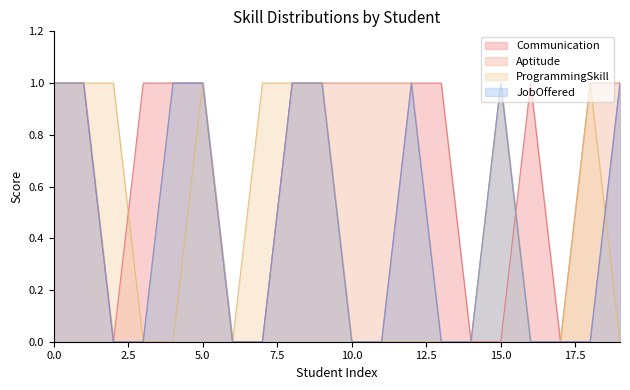

Does the chart have visible grid lines?

No